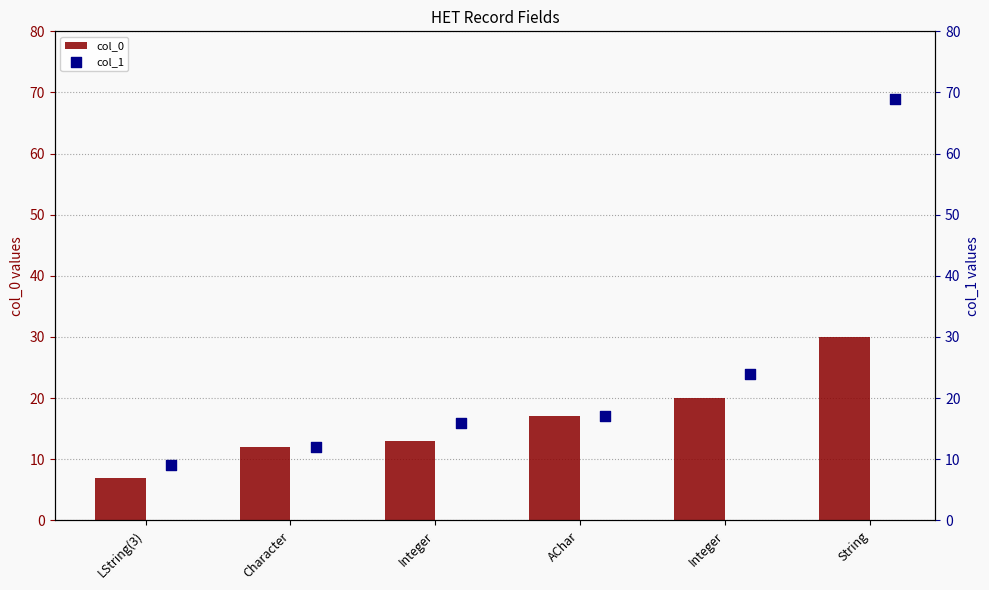

Which series has the widest spread of Y values?

col_1